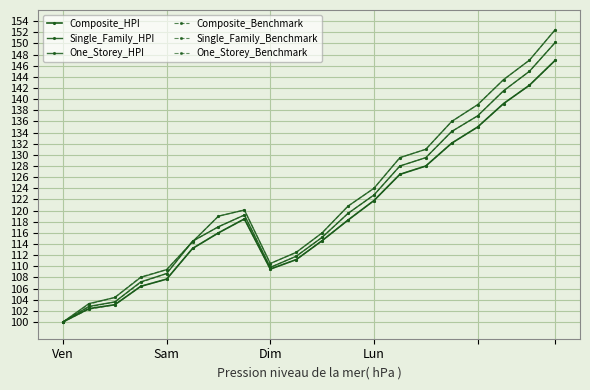

What is the difference between the maximum and minimum values in the Composite_Benchmark series?

47.0